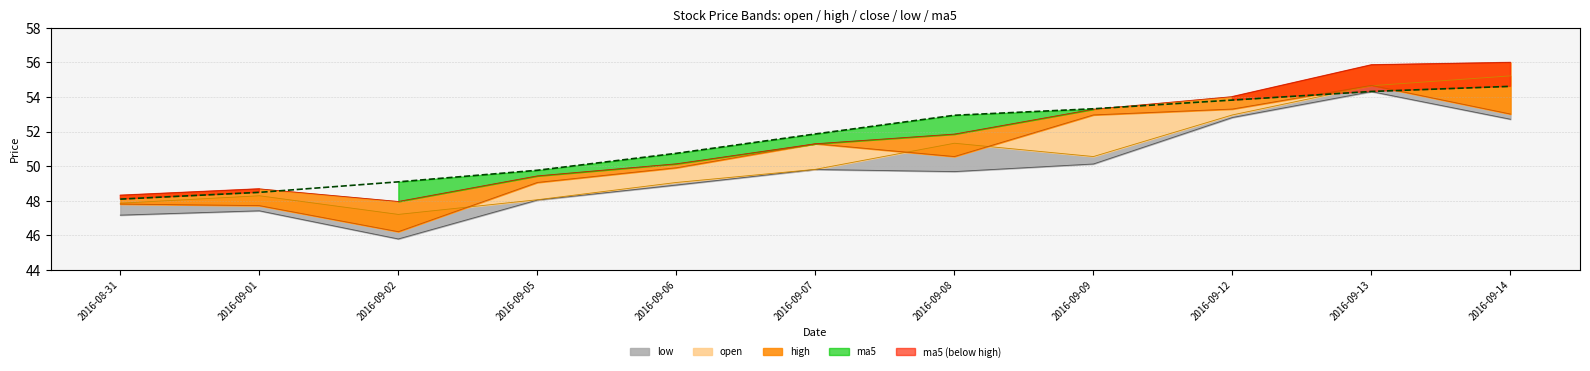

Between 2016-09-08 and 2016-09-12, which series saw the biggest shift?

low